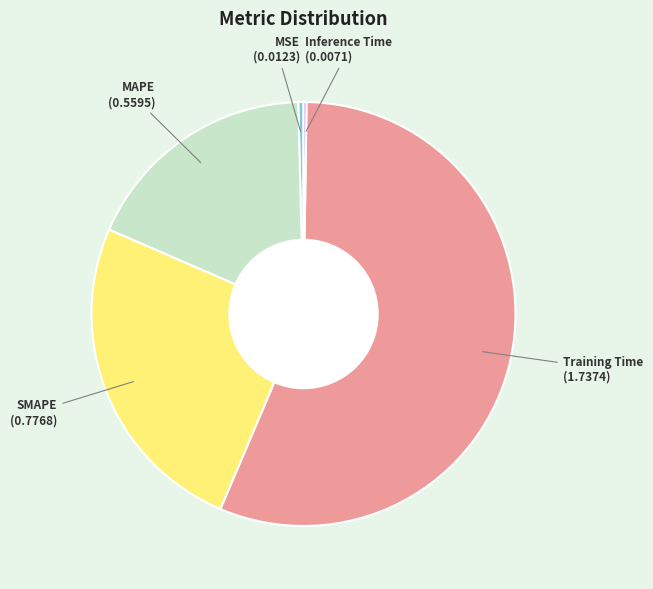

Combined, do SMAPE and Training Time account for over 50%?

Yes